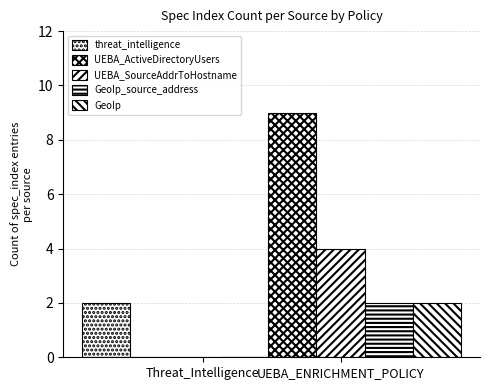

Which series has the largest total across all categories?

UEBA_ActiveDirectoryUsers